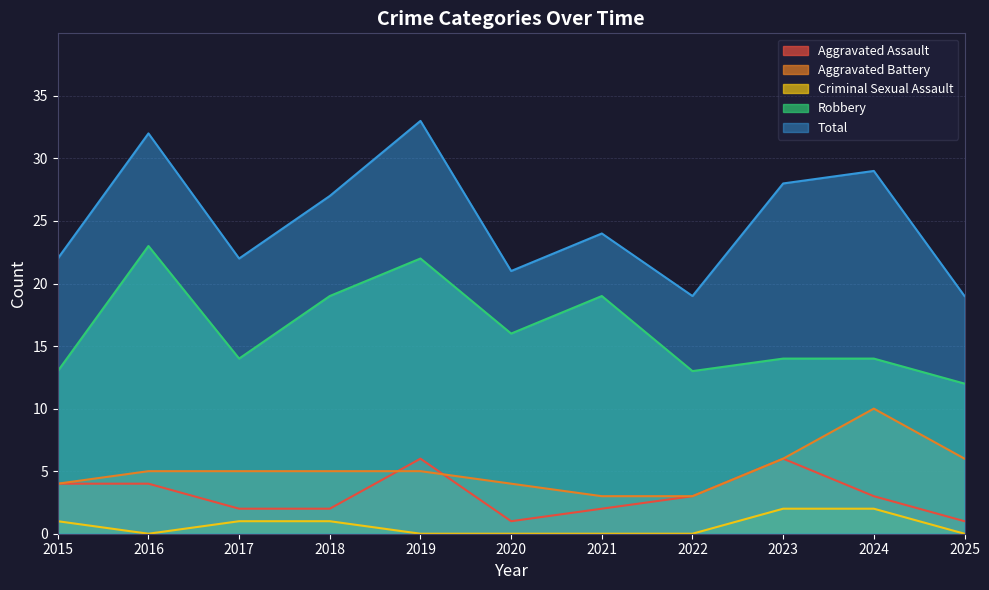

List the labels in order of Aggravated Assault value, smallest first.

2020, 2025, 2017, 2018, 2021, 2022, 2024, 2015, 2016, 2019, 2023